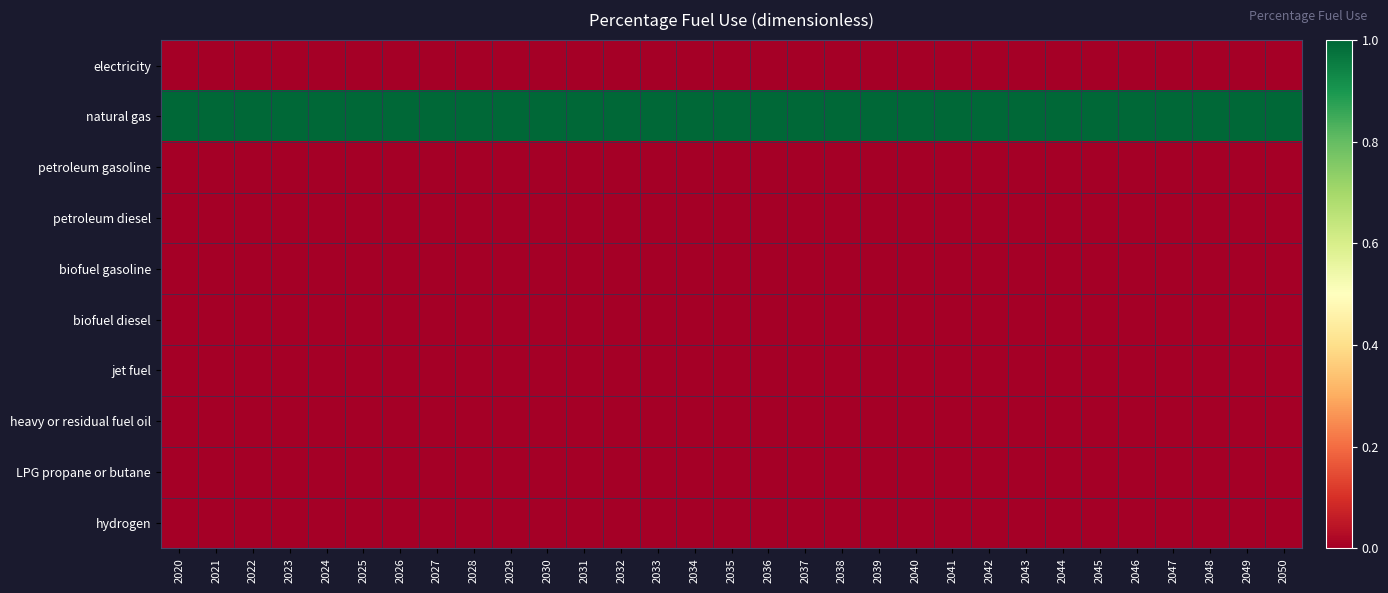

At how many categories does at least one series exceed 0?

31